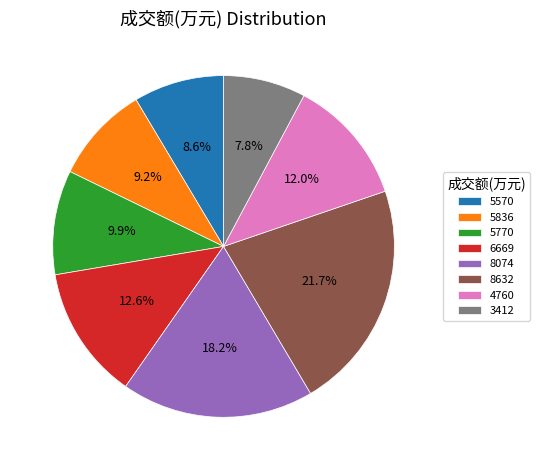

What is the smallest slice in the pie chart?

3412